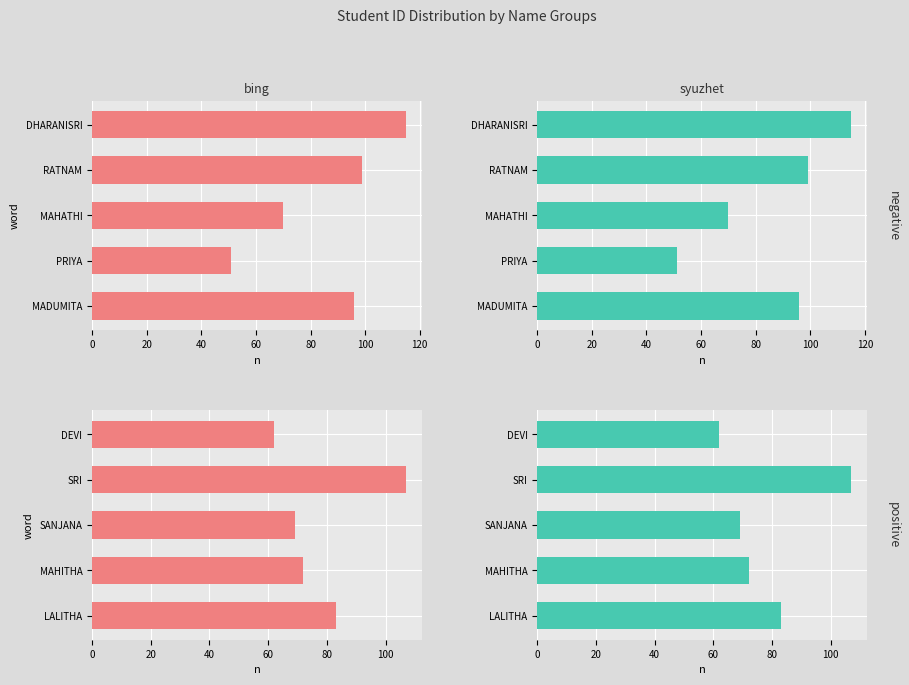

What is the value of the bing - positive bar at the 1st from the left?

62